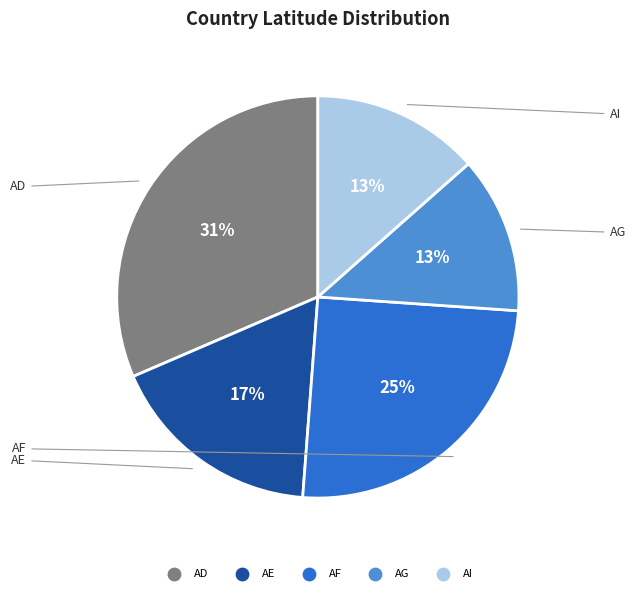

Count the number of slices in the pie.

5